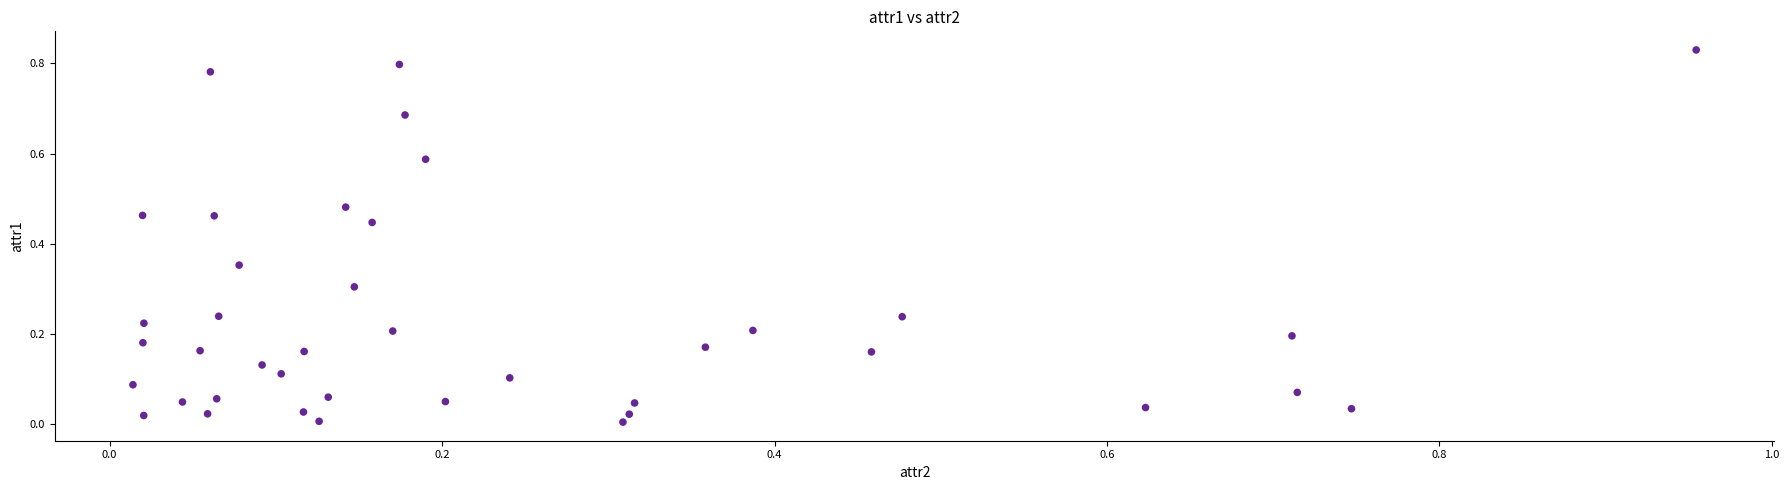

What is the range of X values (max minus min)?

0.9